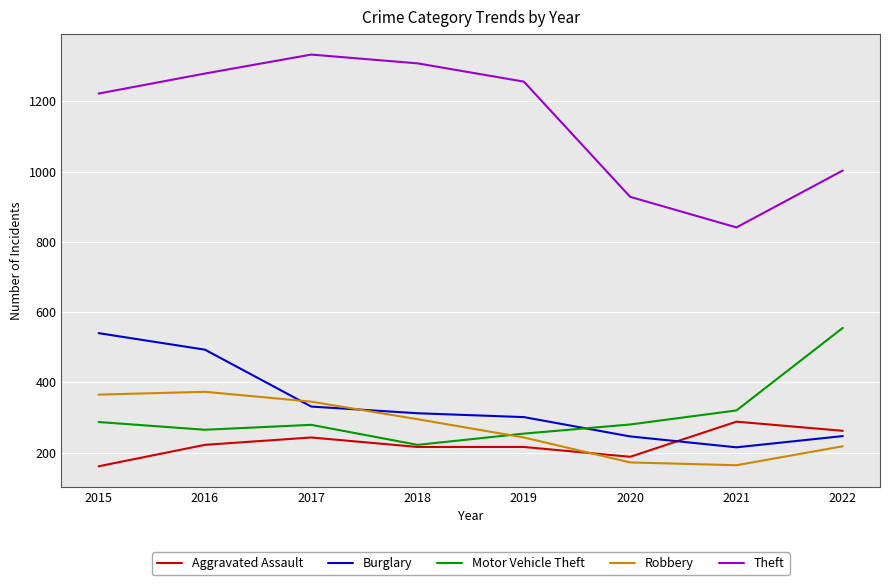

Which series has the widest spread of values?

Theft